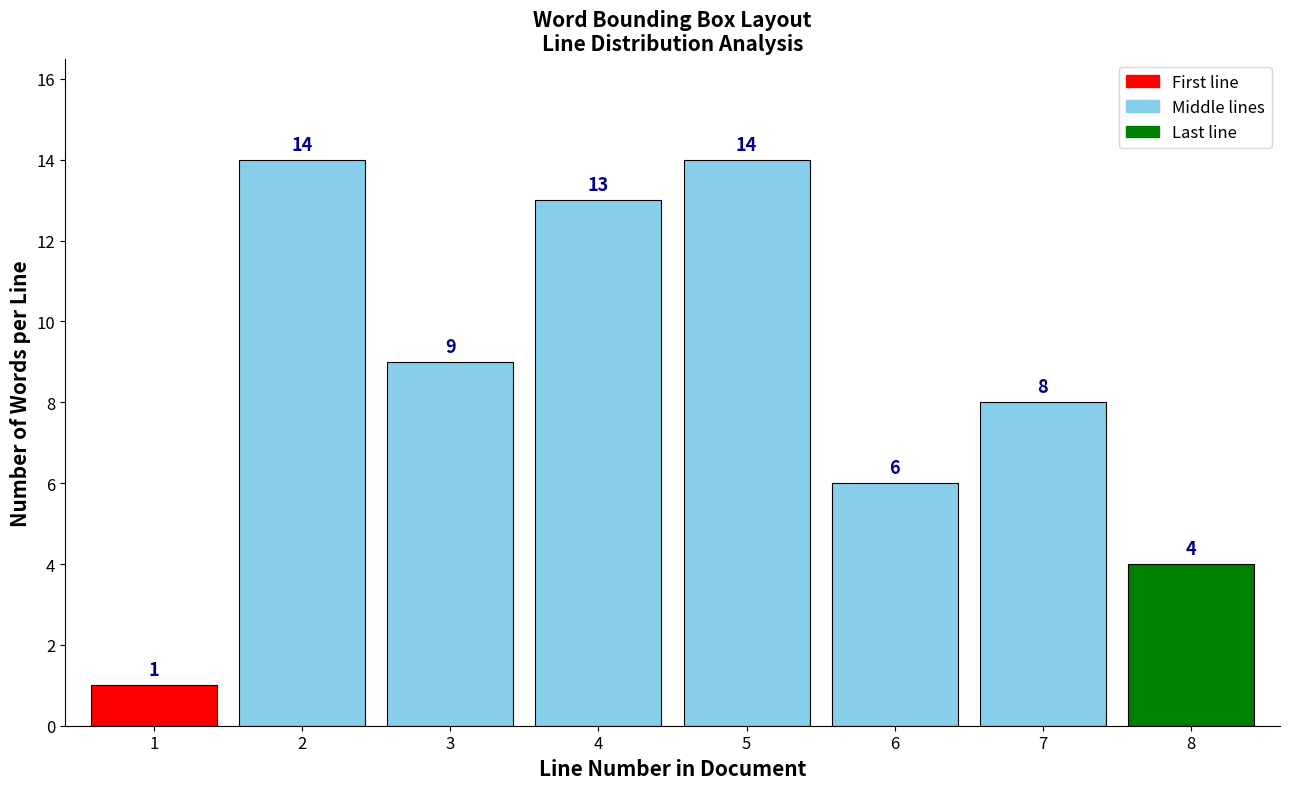

Reading left to right, list all the values displayed in this chart.

1=1	2=14	3=9	4=13	5=14	6=6	7=8	8=4